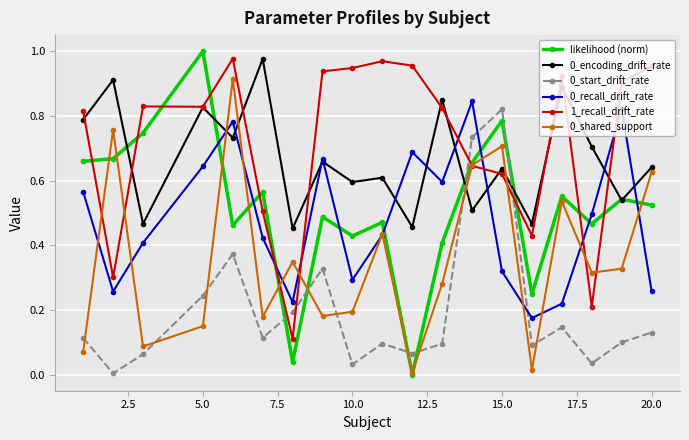

True or false: 0_encoding_drift_rate has more than 1 points higher than both neighbors.

True